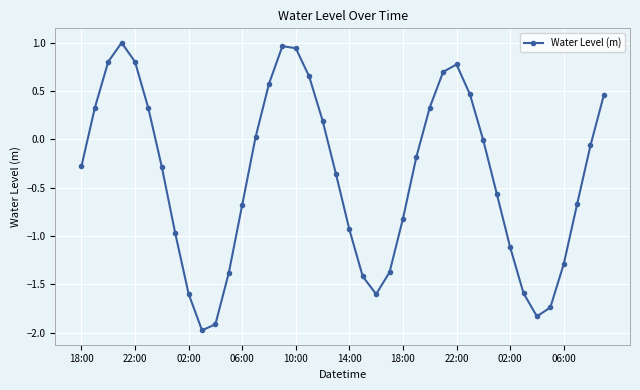

What is the difference between the second highest and second lowest values?

2.9